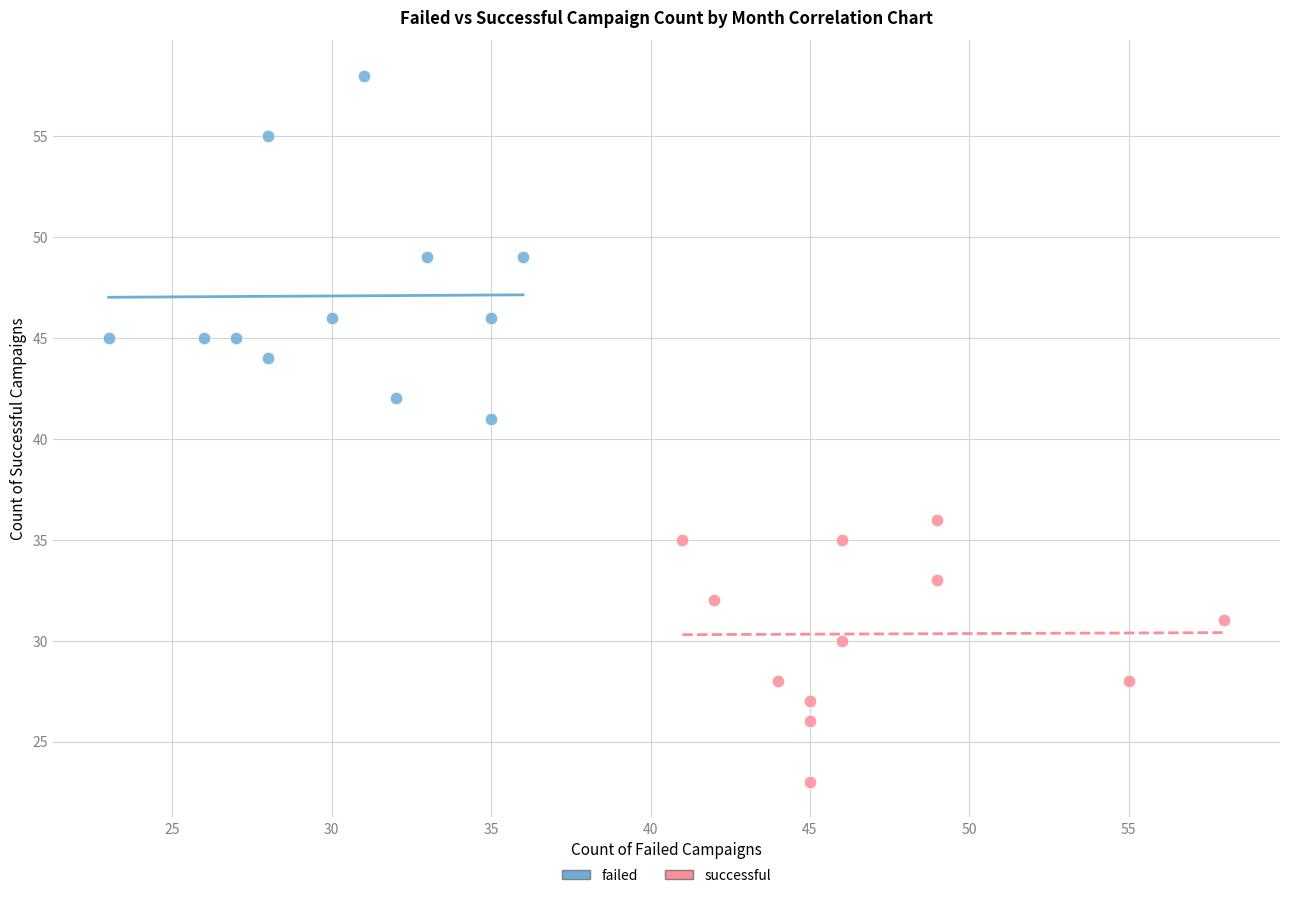

Which series contains the highest Y value?

failed